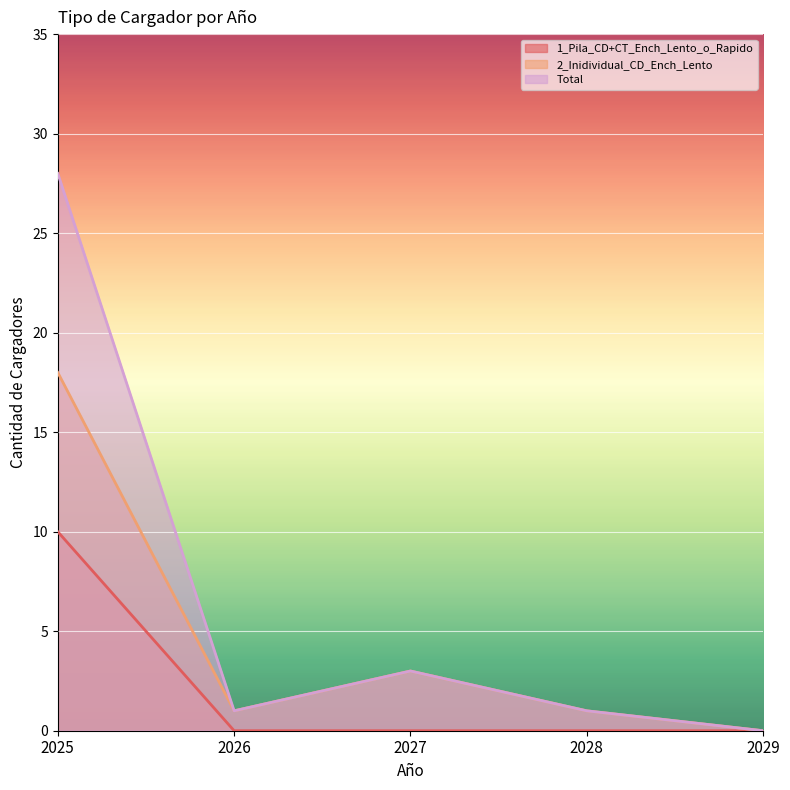

Which series has the largest range (max minus min)?

Total